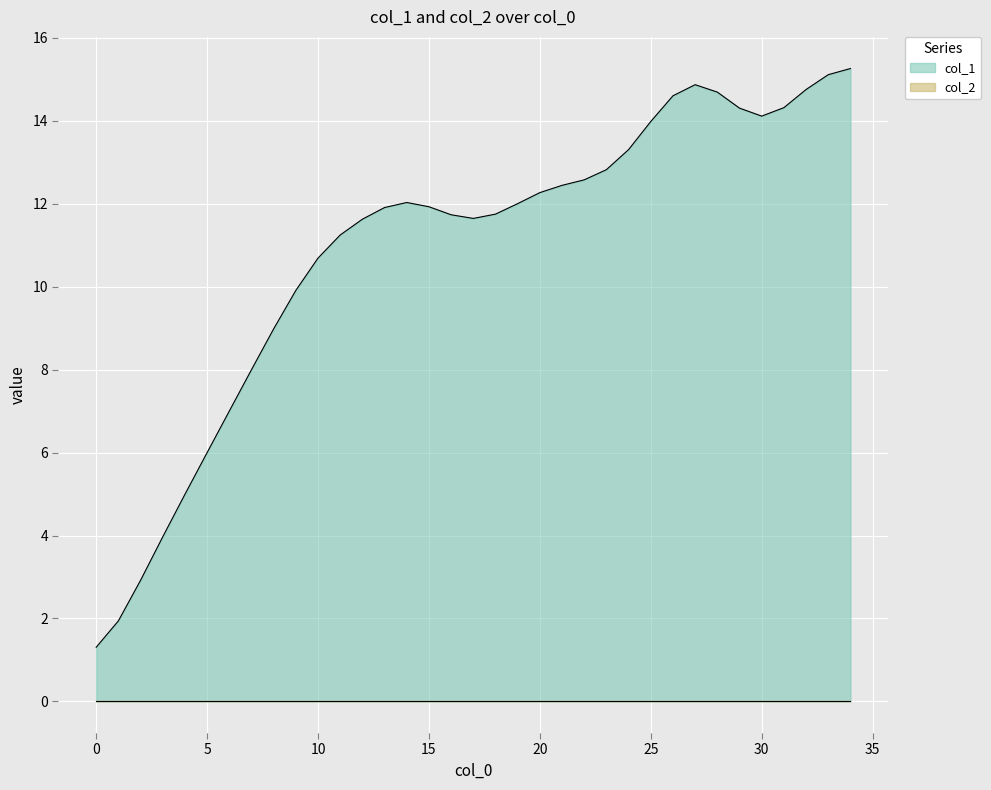

What is the sum of all values?

381.0